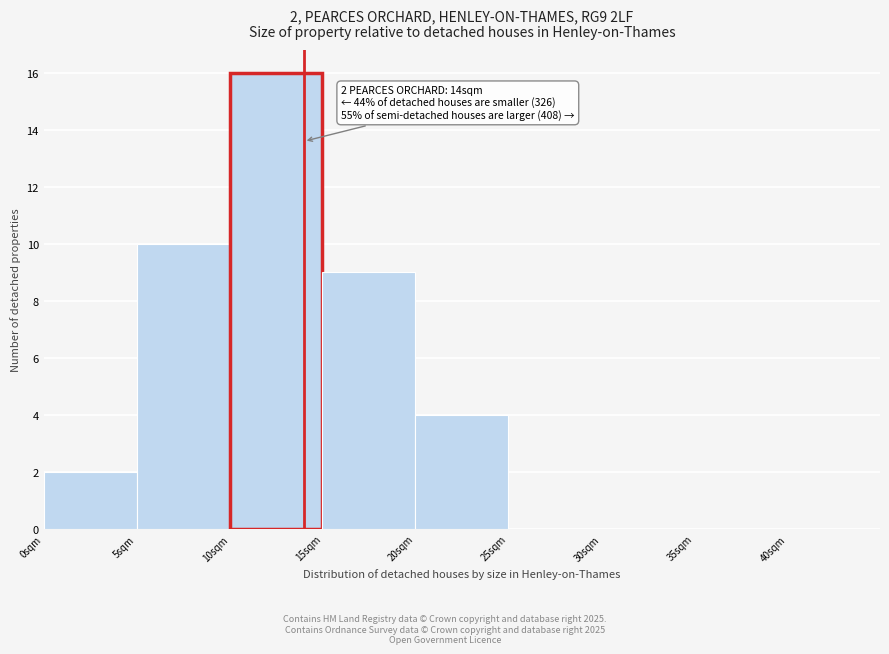

Which range on the x-axis has the tallest bar?

10 to 15